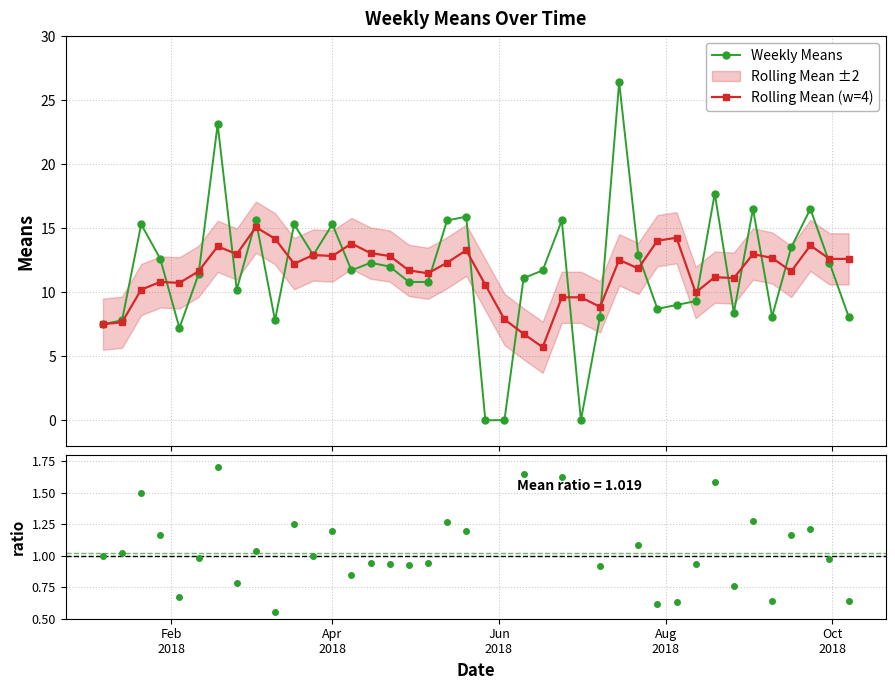

What is the value of the Rolling Mean (w=4) point at the 7th from the left?

13.6